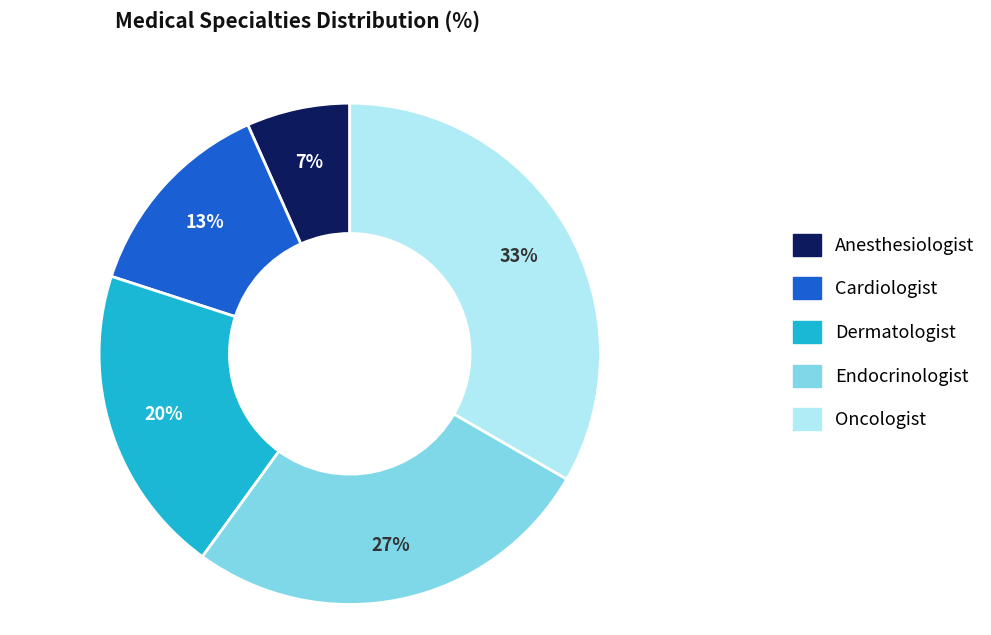

To the nearest percent, what percentage of the pie is Anesthesiologist?

7%